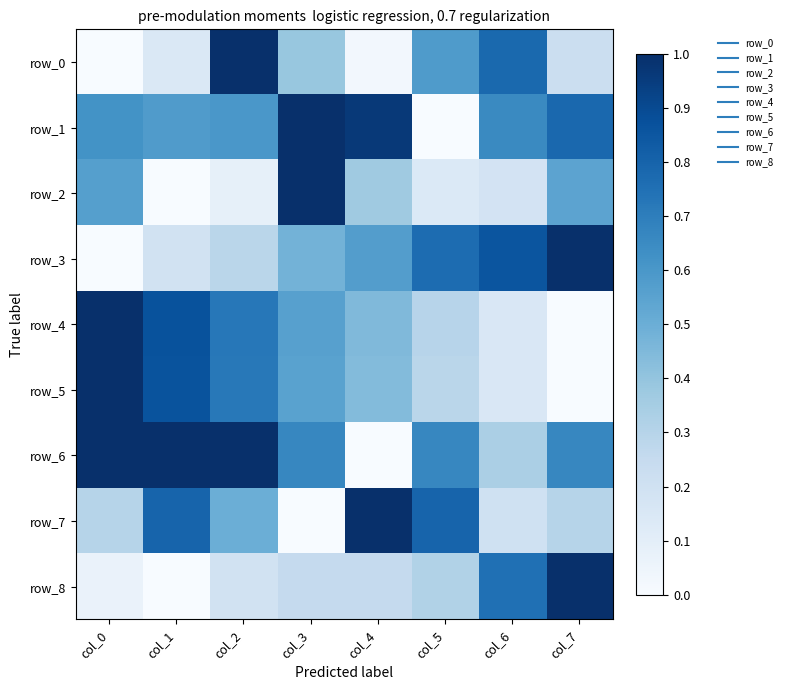

Reading left to right, extract all data points from this chart.

row_0: 0.0	0.1	1.0	0.4	0.0	0.6	0.8	0.2
row_1: 0.6	0.6	0.6	1.0	1.0	0.0	0.7	0.8
row_2: 0.6	0.0	0.1	1.0	0.4	0.1	0.2	0.5
row_3: 0.0	0.2	0.3	0.5	0.6	0.8	0.9	1.0
row_4: 1.0	0.9	0.7	0.6	0.4	0.3	0.1	0.0
row_5: 1.0	0.9	0.7	0.6	0.4	0.3	0.1	0.0
row_6: 1.0	1.0	1.0	0.7	0.0	0.7	0.3	0.7
row_7: 0.3	0.8	0.5	0.0	1.0	0.8	0.2	0.3
row_8: 0.1	0.0	0.2	0.3	0.3	0.3	0.8	1.0